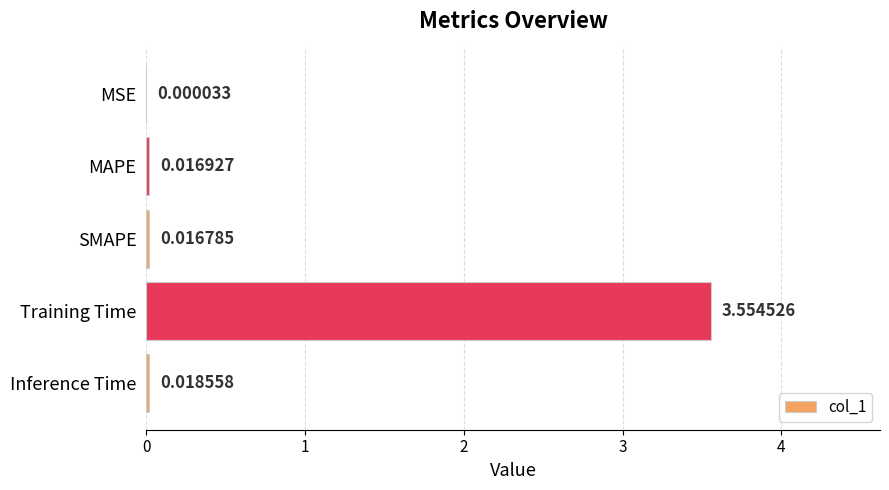

At which category does the chart reach its peak across all series?

Training Time